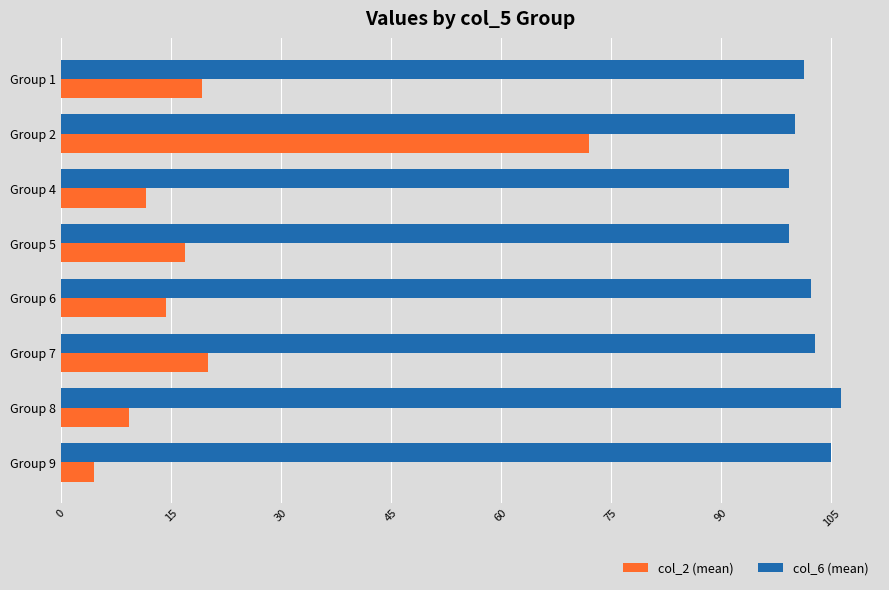

What is the average value of the col_2 (mean) series?

21.0